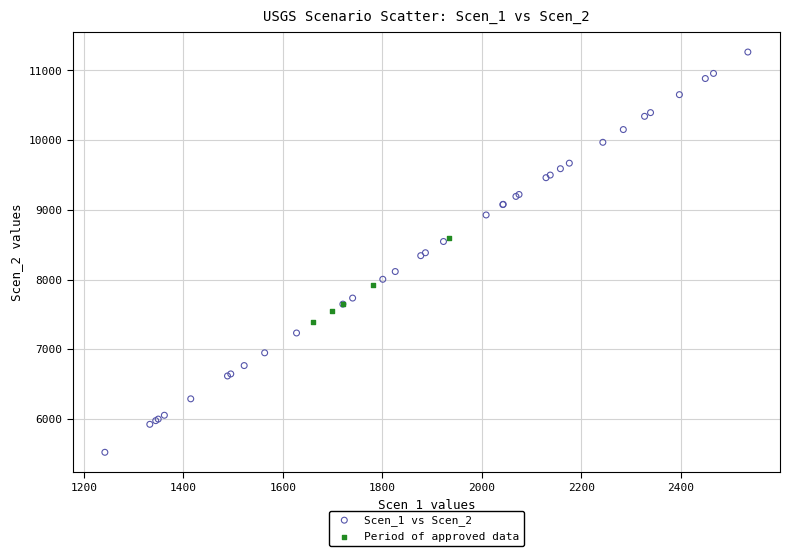

Which series contains the lowest Y value?

Scen_1 vs Scen_2